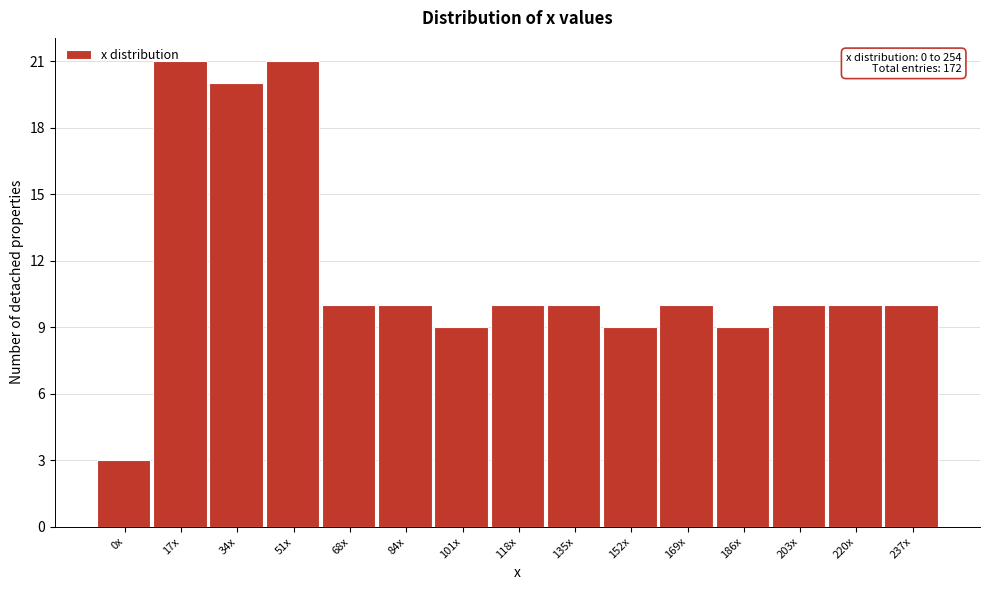

The chart shows a value of 13 at 220x. True or false?

False